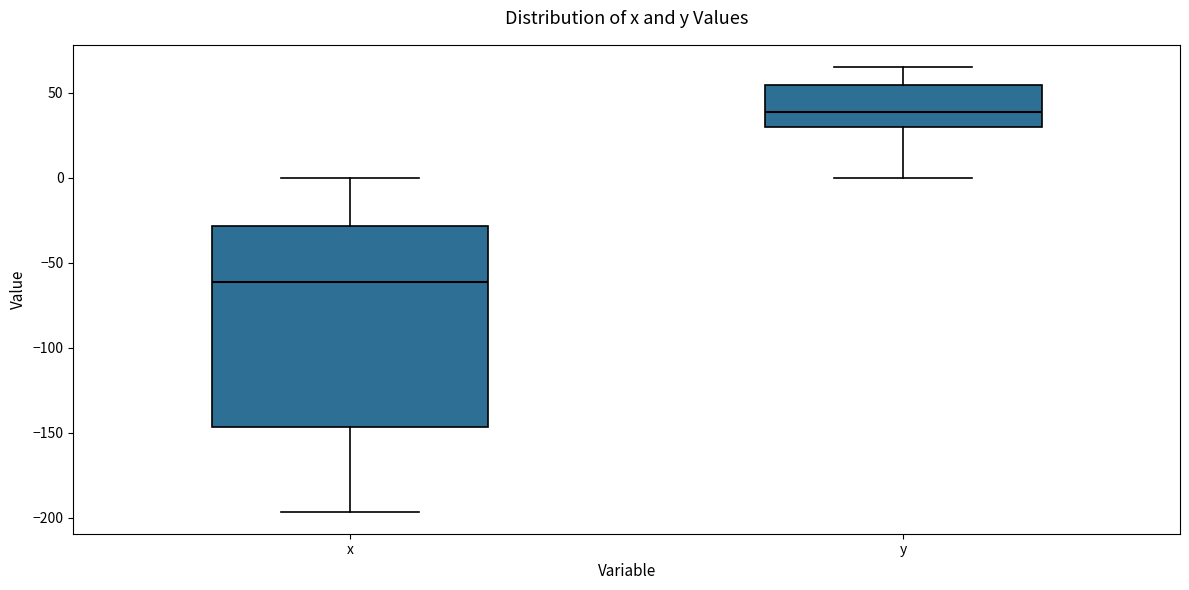

Which box is the tallest, from its lower edge to its upper edge?

x